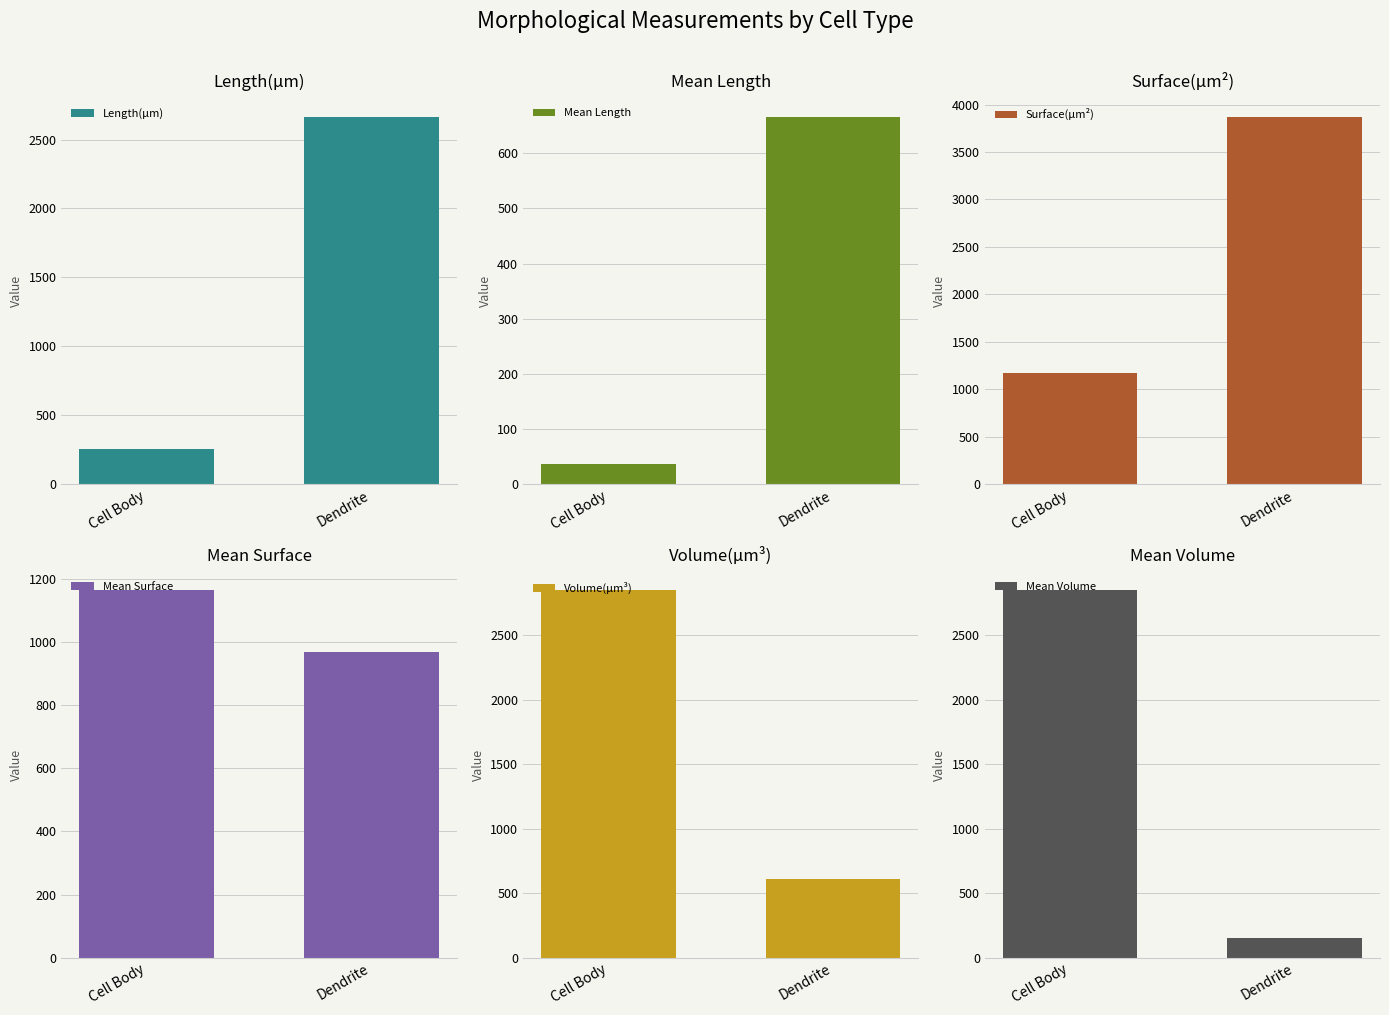

What is the difference between the Mean Volume values at Dendrite and Cell Body?

2698.2